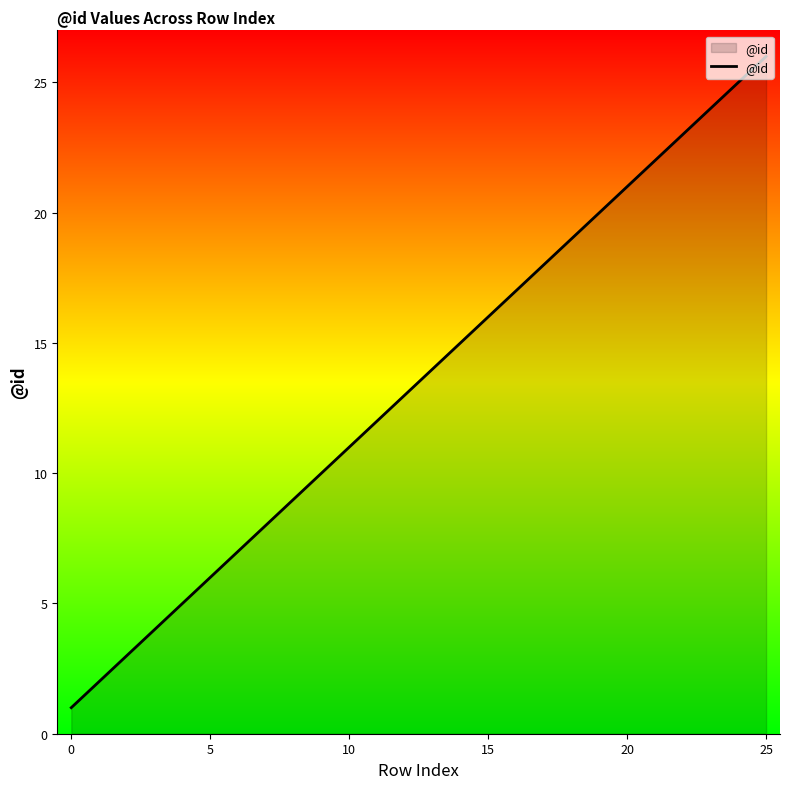

What is the difference between the maximum and minimum values?

25